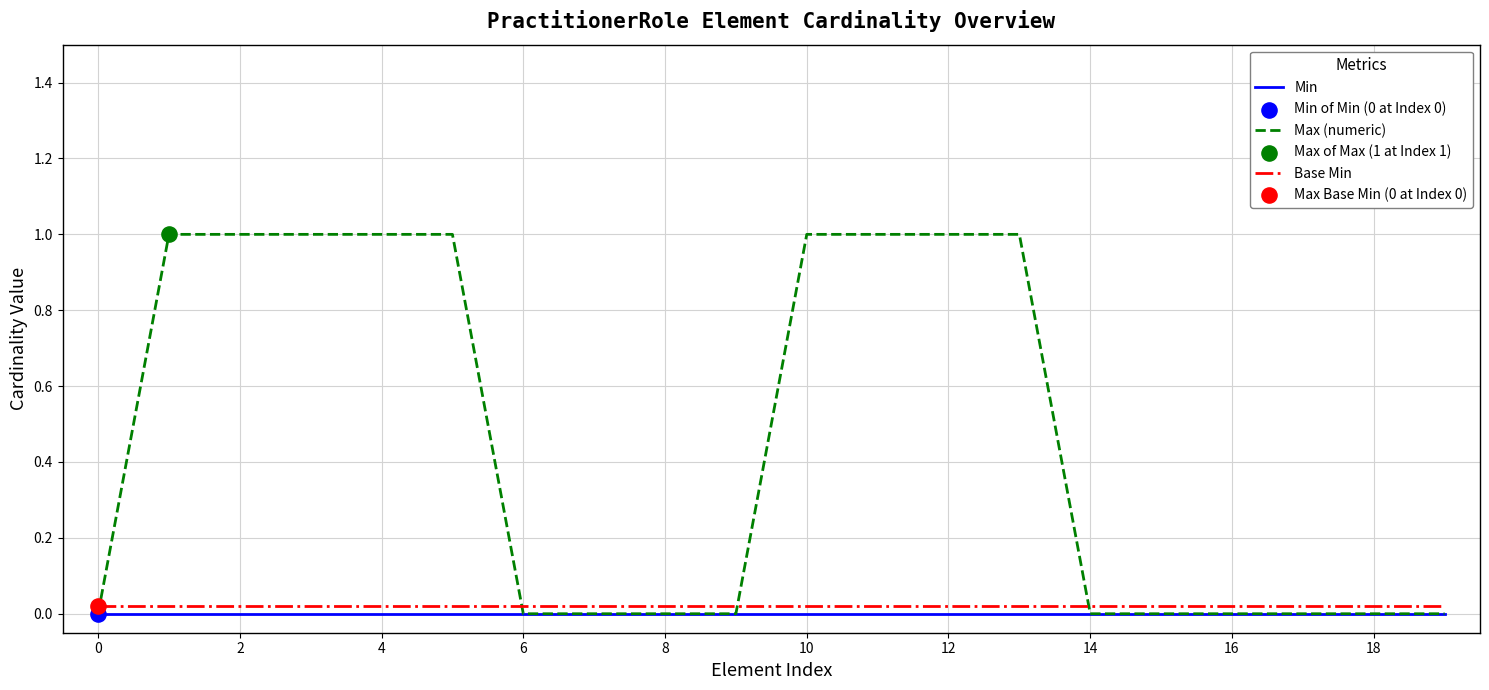

Which series has the largest total across all categories?

Max (numeric)